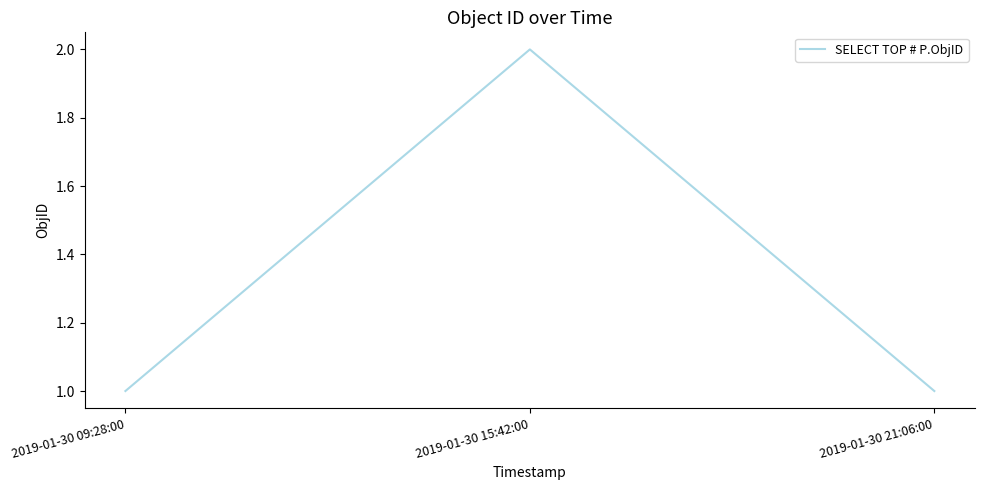

What position from the left is 2019-01-30 09:28:00?

1